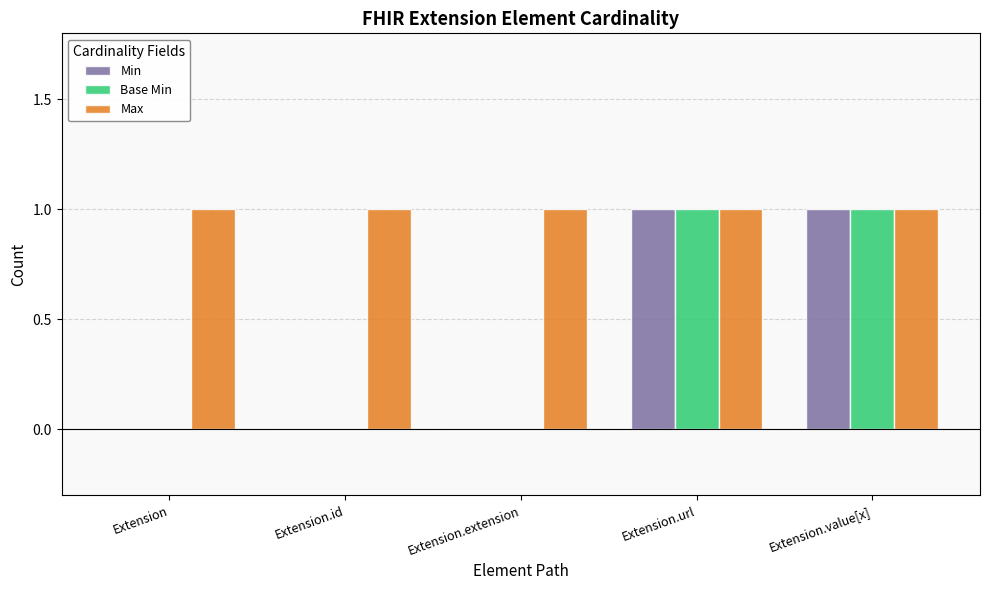

What is the spread (max minus min) of values at Extension.extension?

1